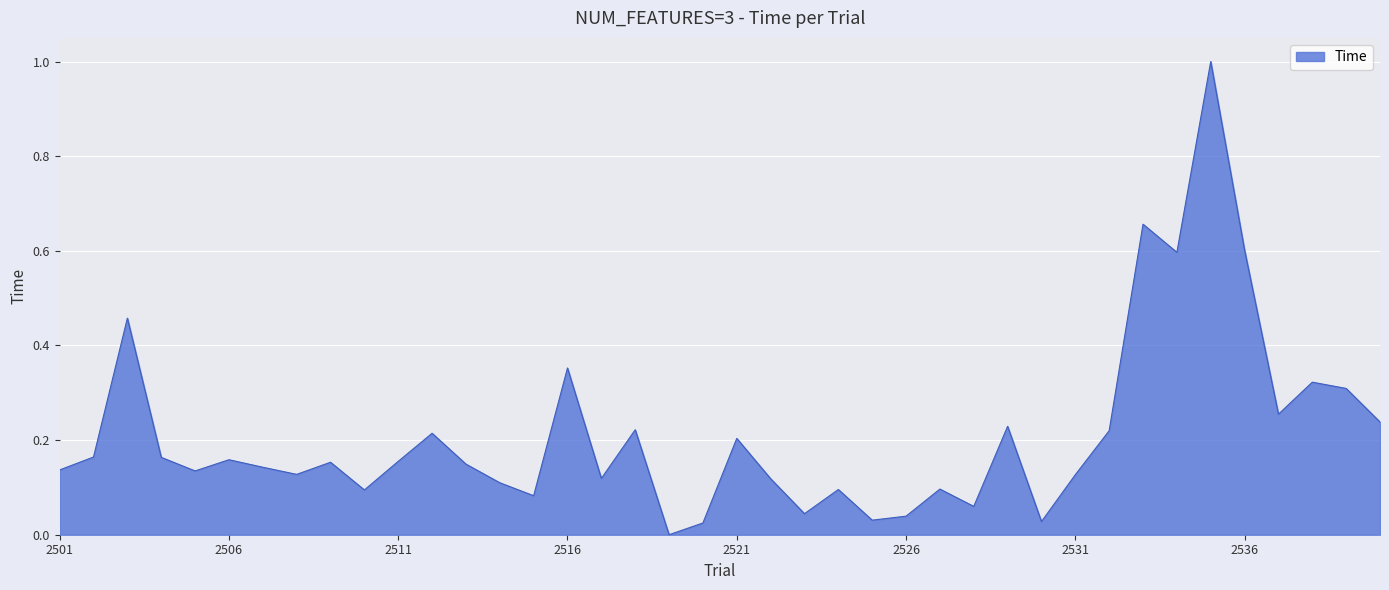

What is the difference between the maximum and minimum values?

1.0